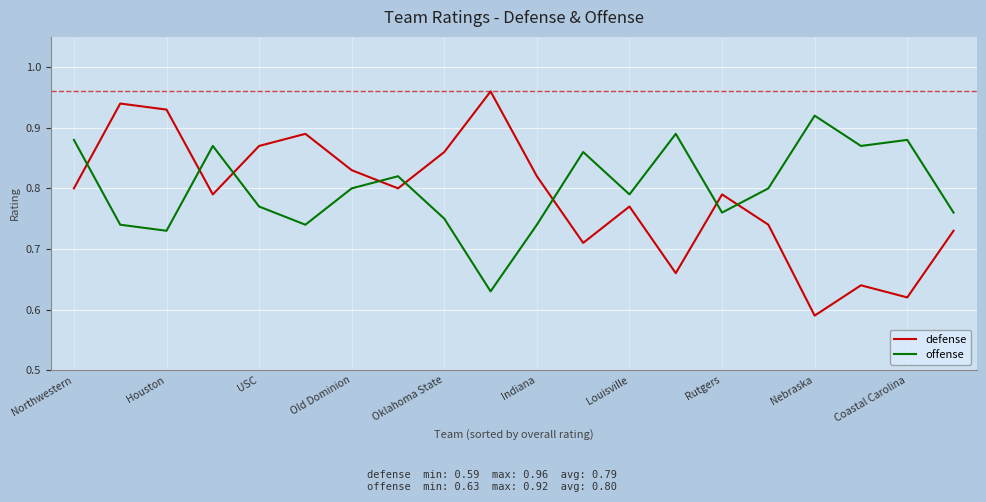

What is the difference between the maximum and second lowest values in the offense series?

0.2